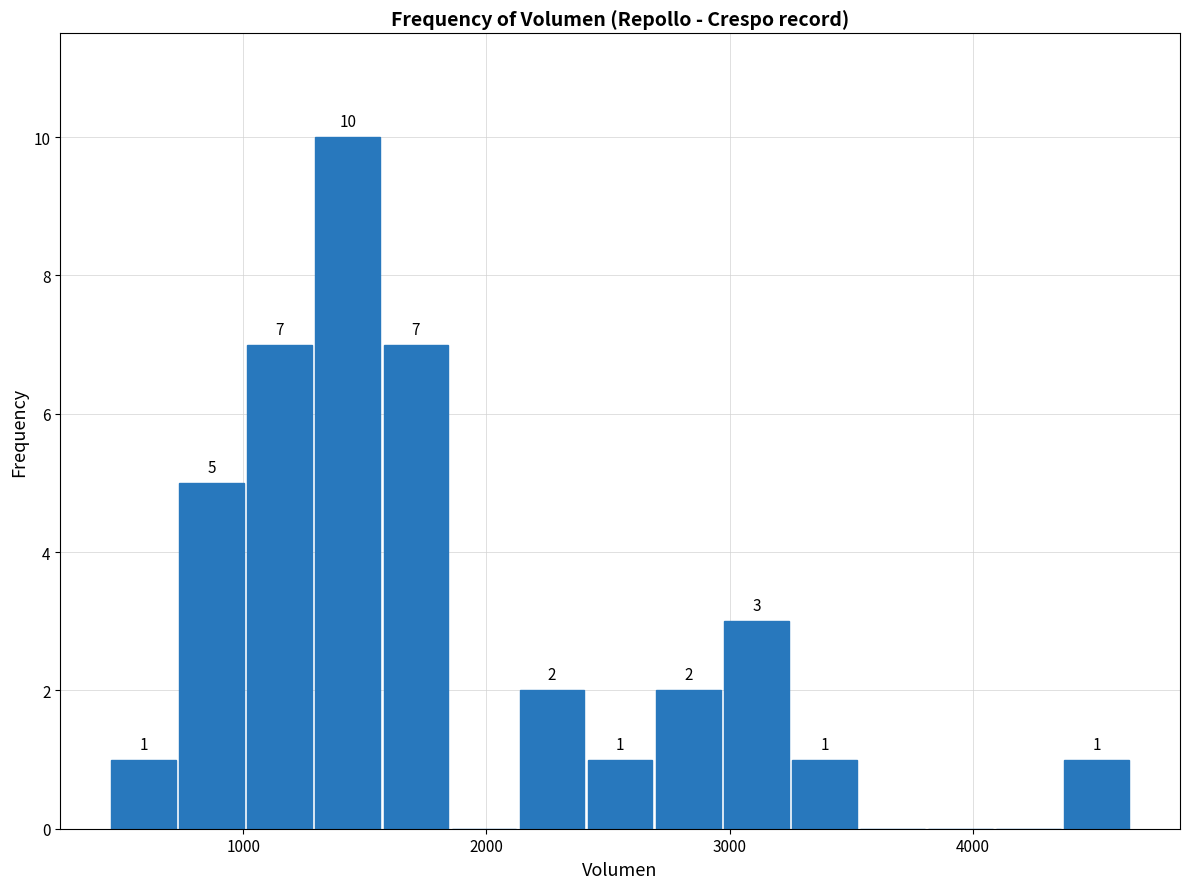

Read against the x-axis, roughly where is the centre of the tallest bar?

1400